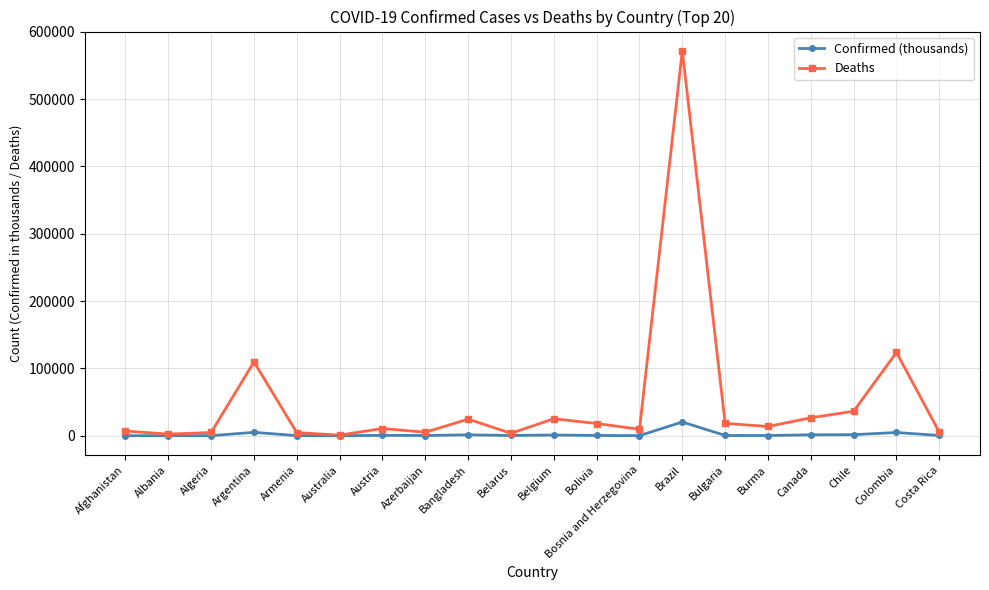

Read the Deaths value at Bosnia and Herzegovina.

9718.0